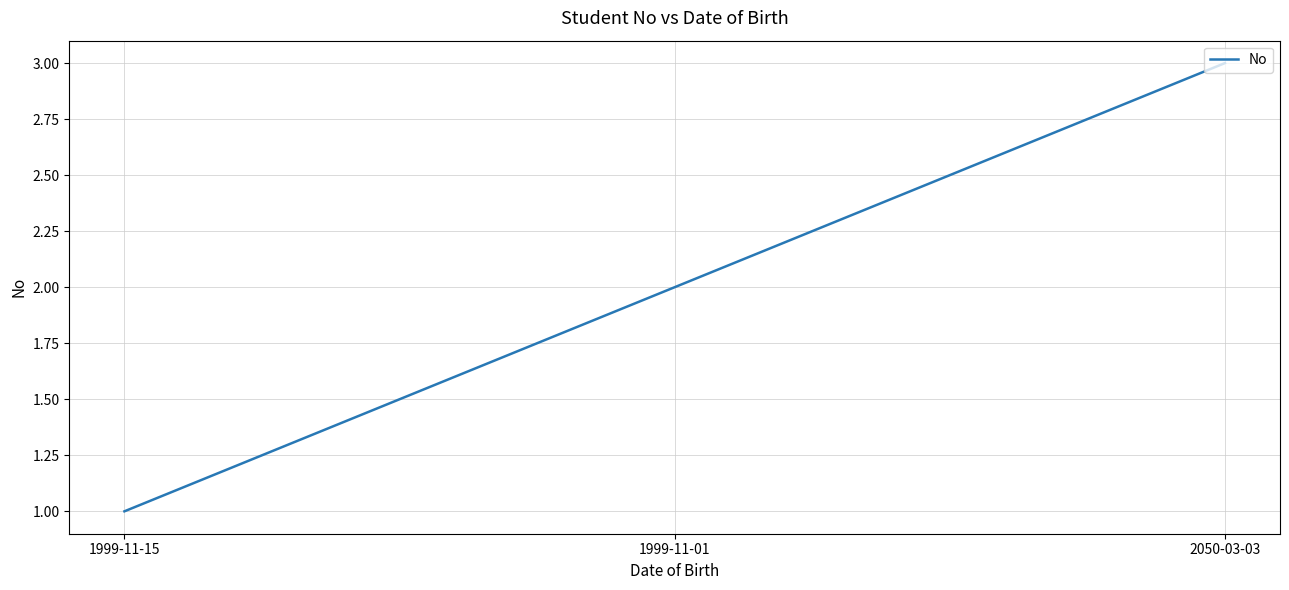

What is the greatest value displayed?

3